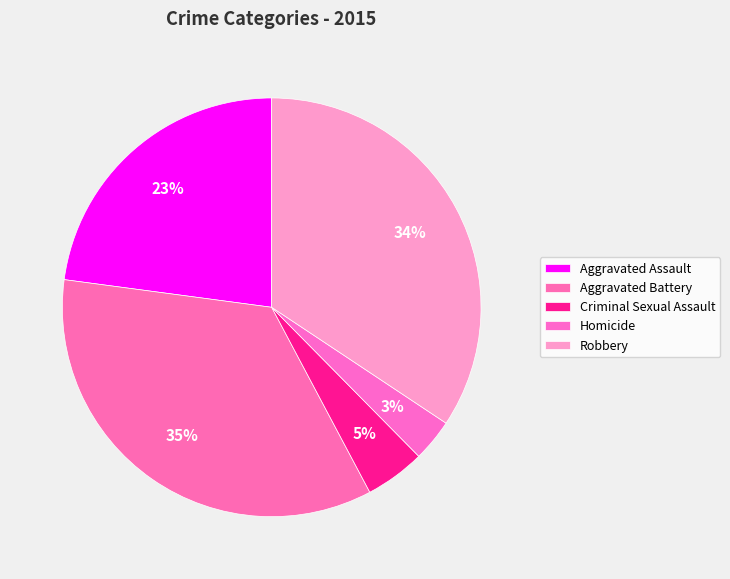

To the nearest percent, what percentage of the pie is Robbery?

34%